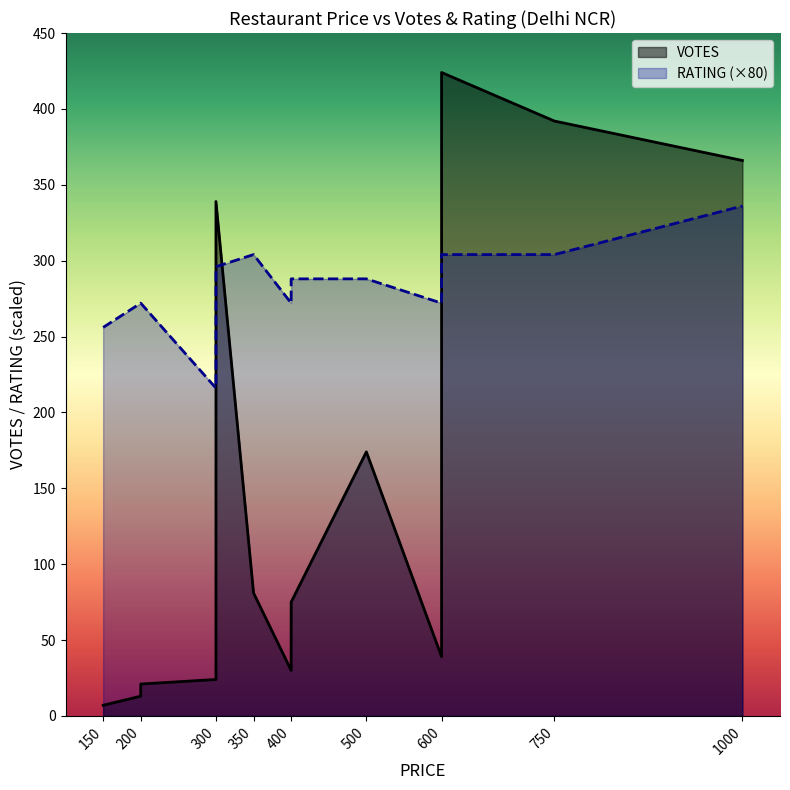

Does the chart display data point markers on the line(s)?

No